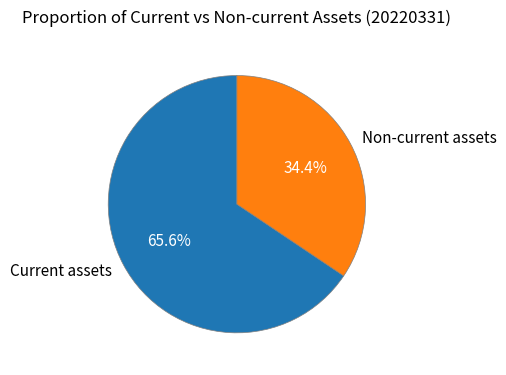

What portion of the pie excludes Non-current assets?

65.6%